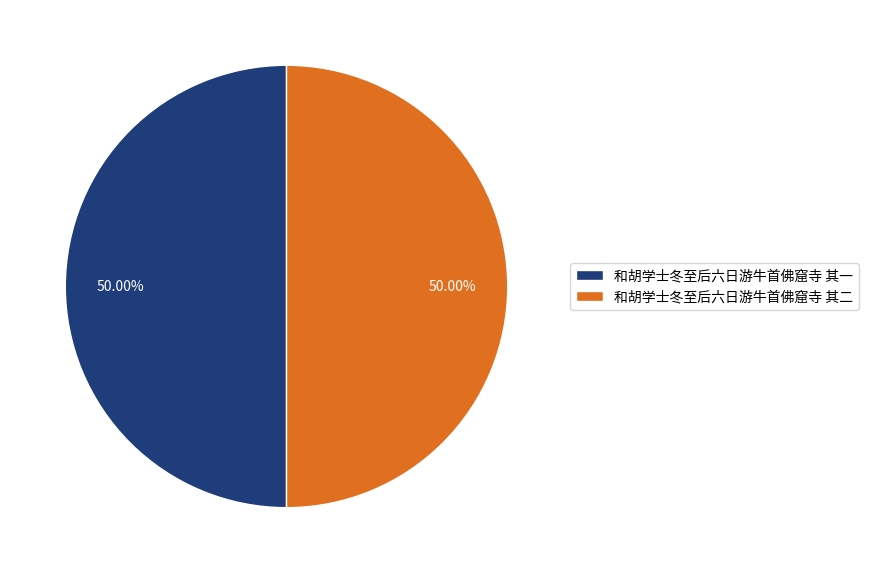

Is it true that 和胡学士冬至后六日游牛首佛窟寺 其二 is 39% of the pie?

False